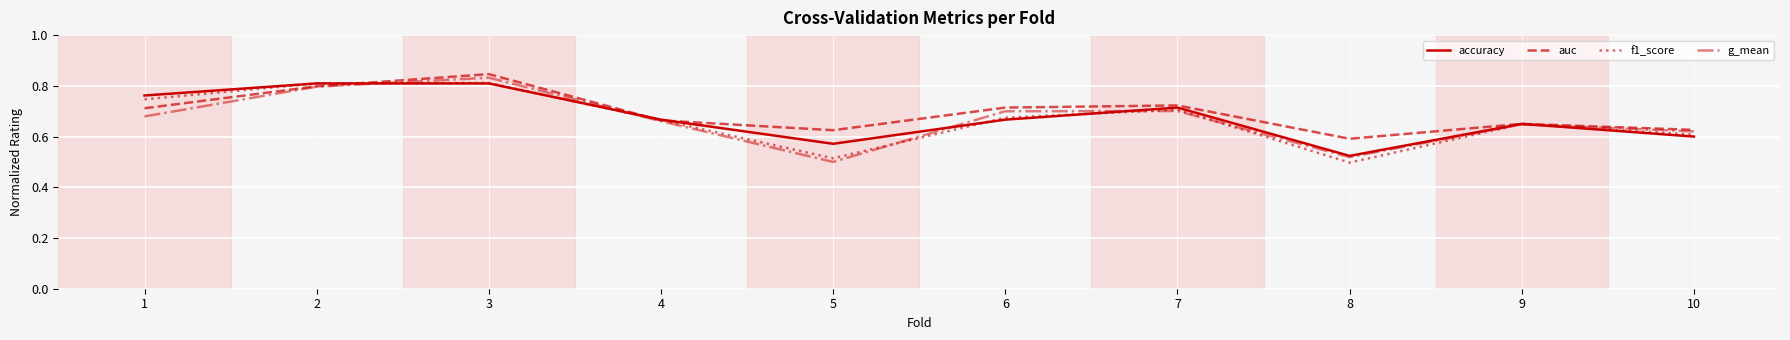

Which series changed the most between 1 and 3?

g_mean